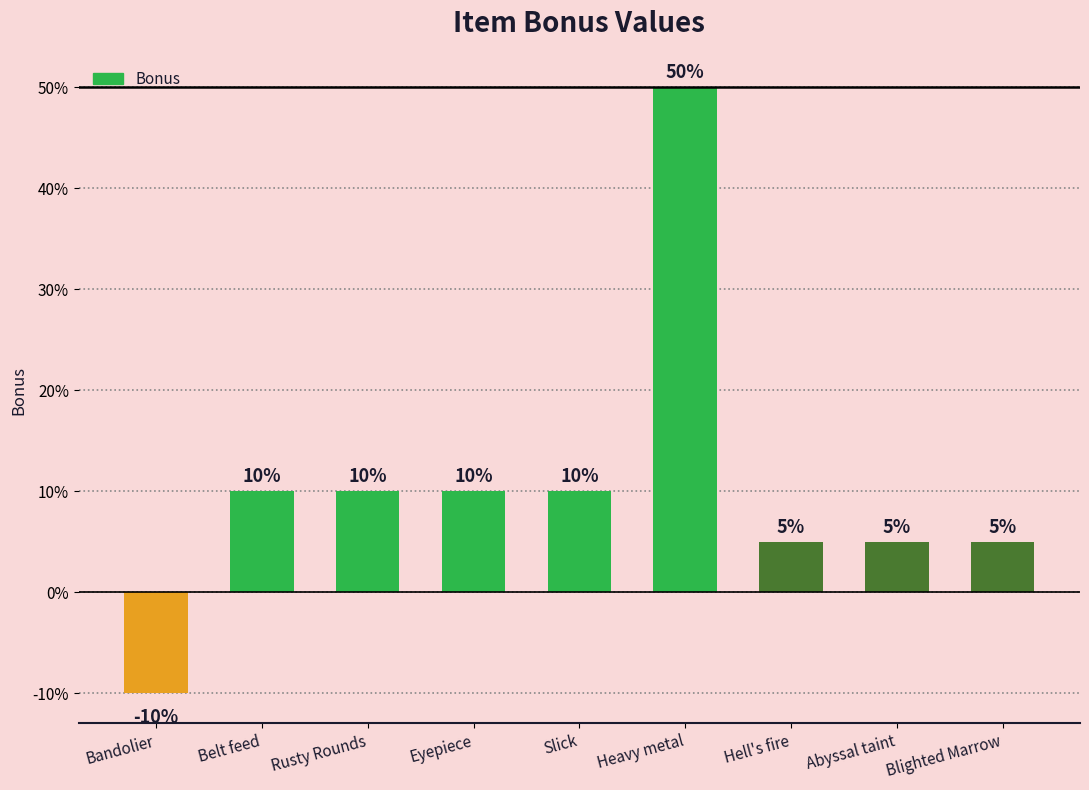

At which label is the value closest to 0?

Hell's fire